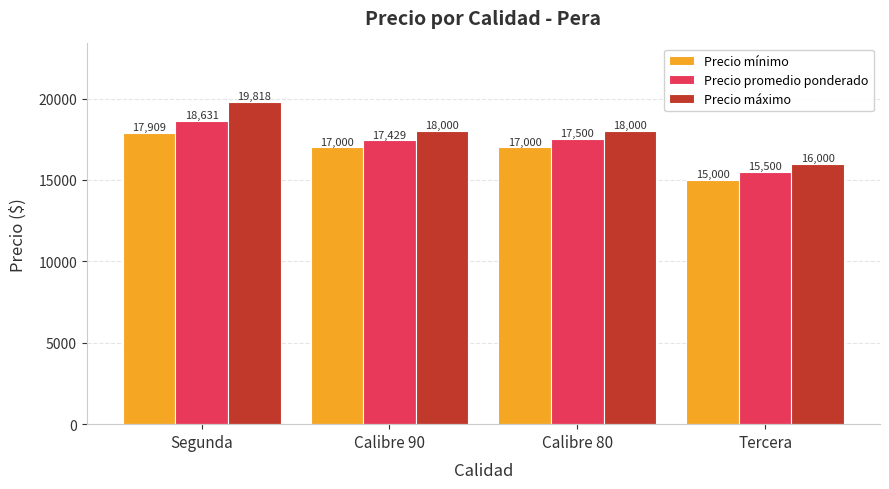

True or false: Precio promedio ponderado has a value of 24472 at Calibre 80.

False